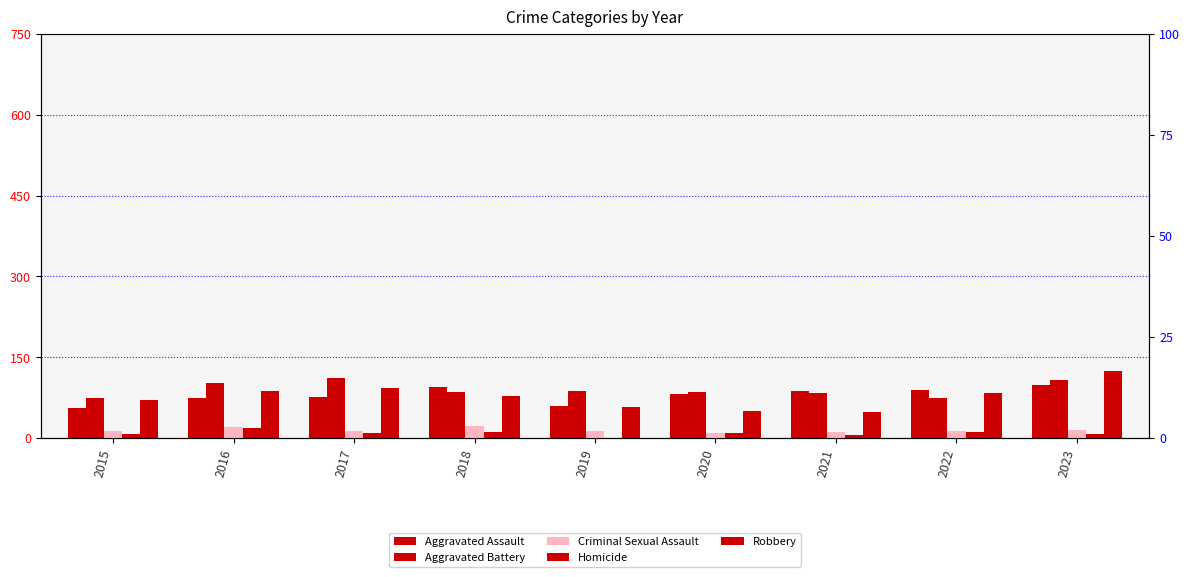

Where does the Aggravated Assault series first go above 82?

2018